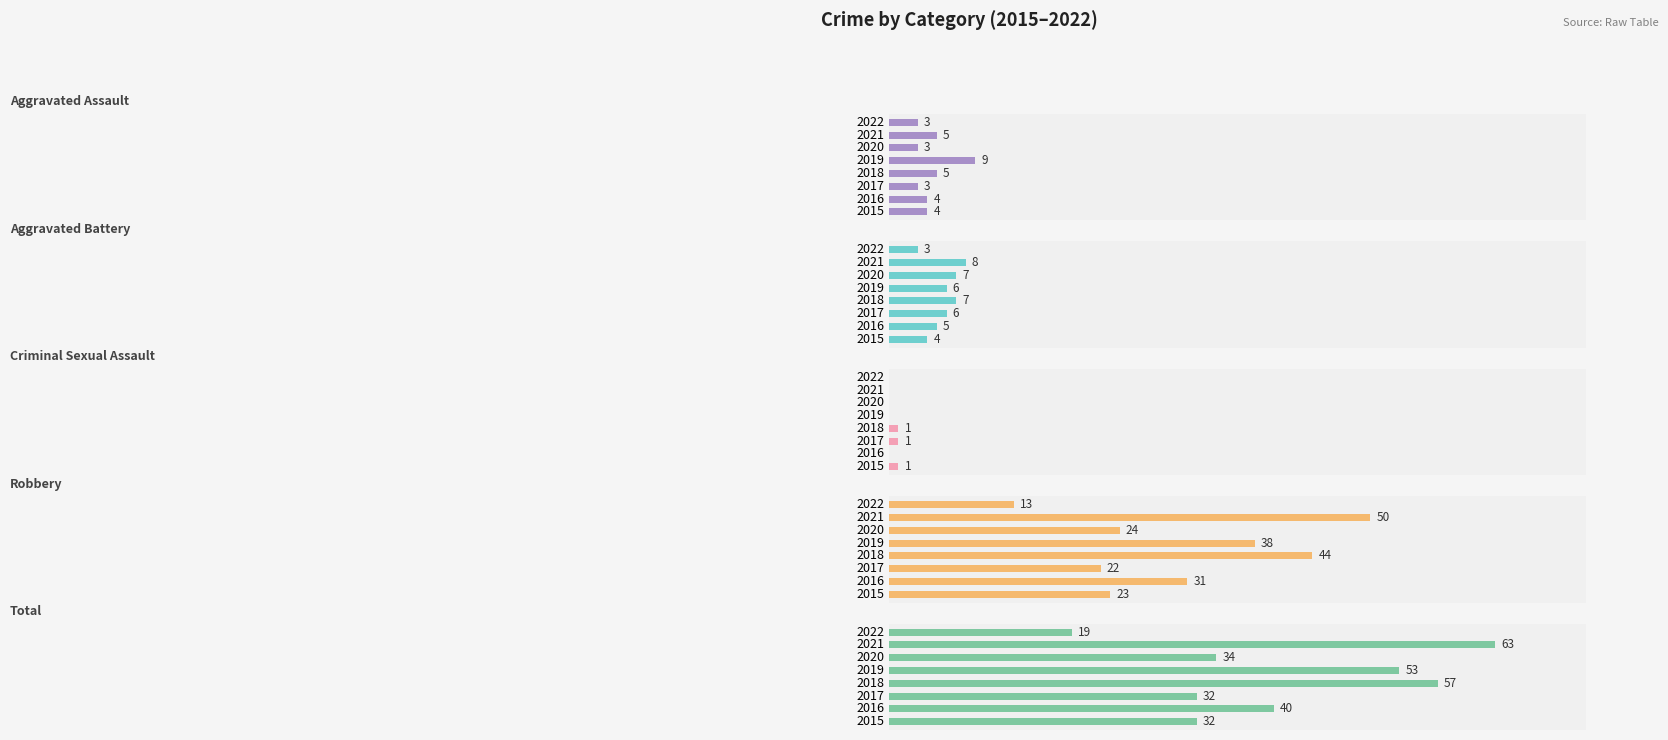

Is the value of Robbery at 2017 greater than the value of Total at 2020?

No